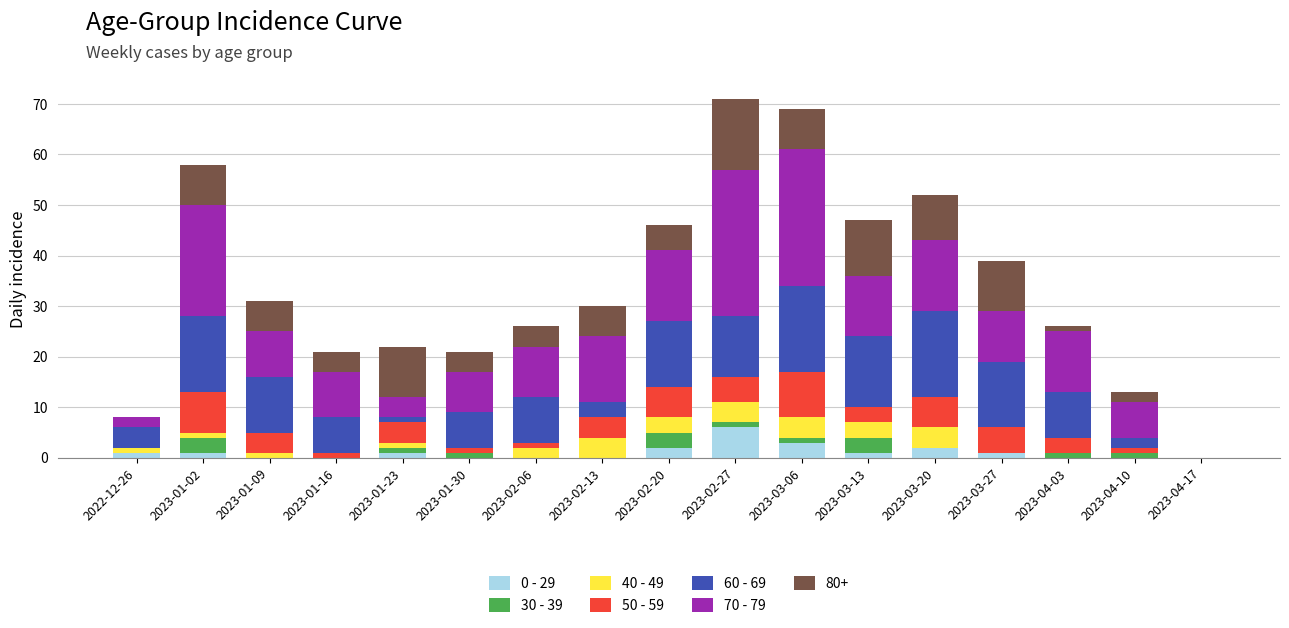

Does the chart contain stacked bars?

Yes